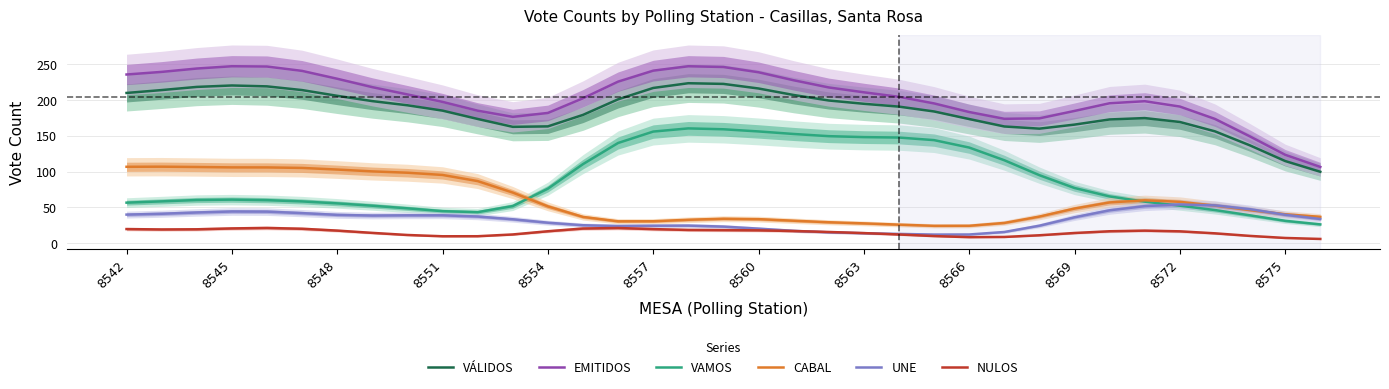

Is it true that NULOS equals 16.7 at 8572?

True